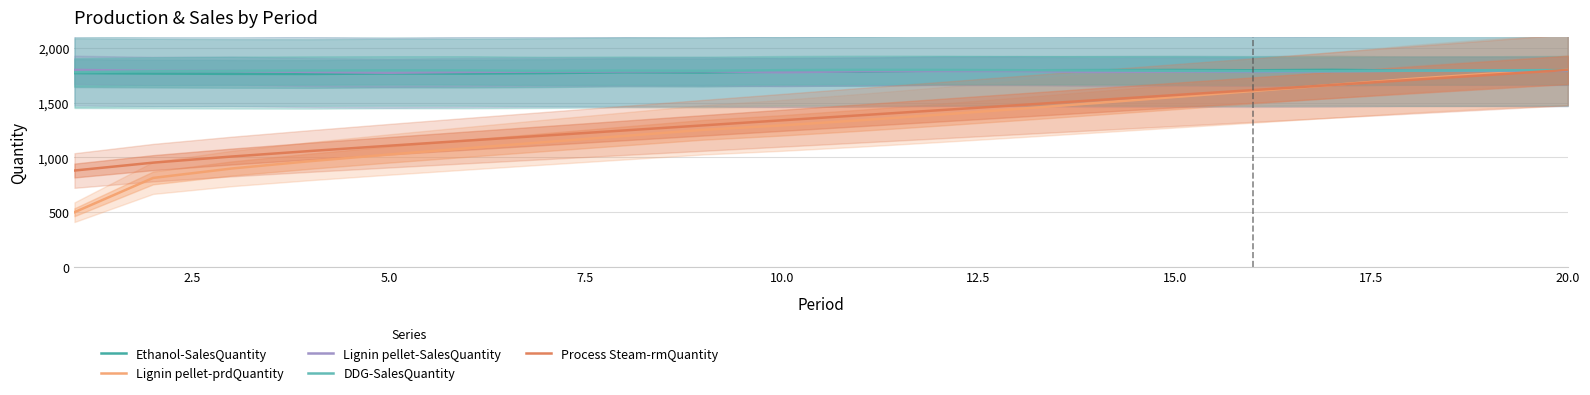

What is the lowest value of the Ethanol-SalesQuantity series?

1762.7